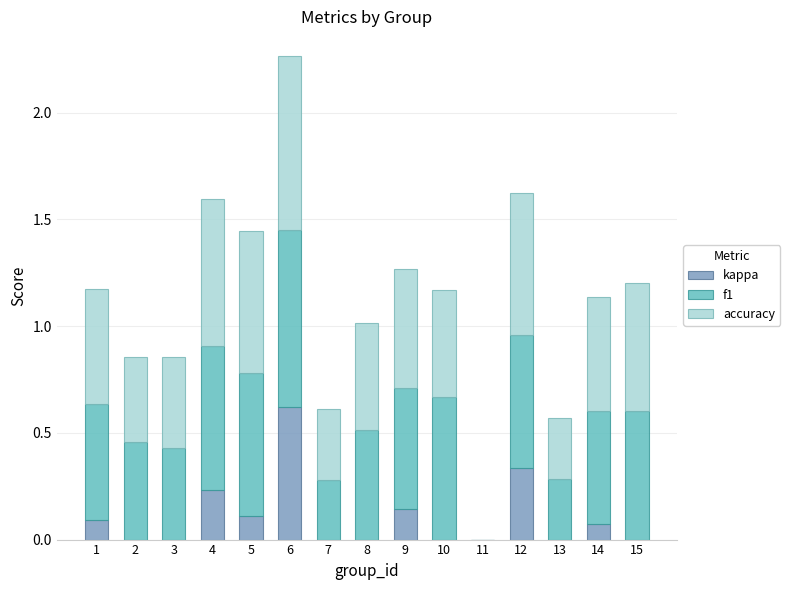

True or false: kappa has a value of 0.0 at 7.

True